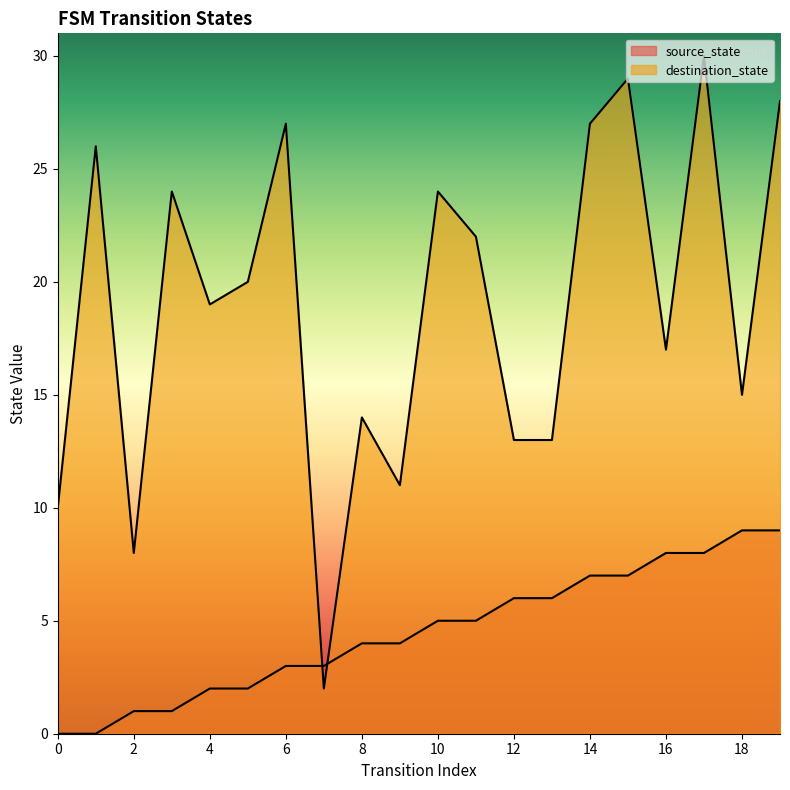

Does the chart have visible grid lines?

No